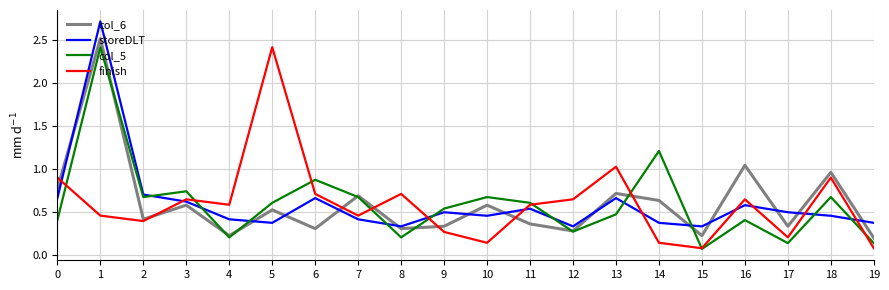

Where is the first local minimum for col_5?

2